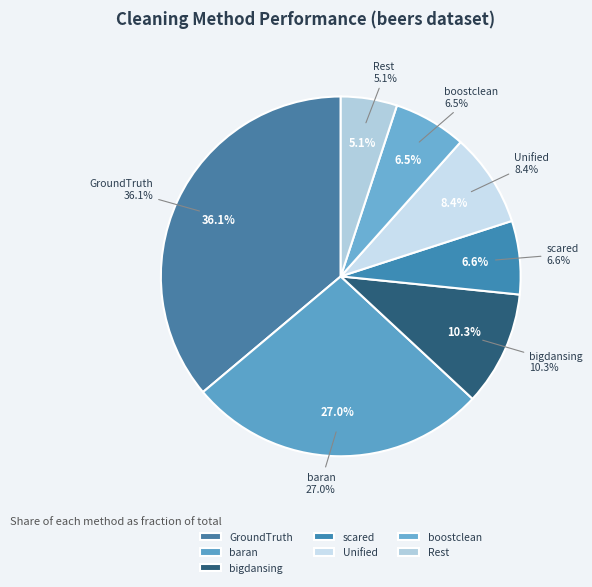

Which slice is the largest?

GroundTruth